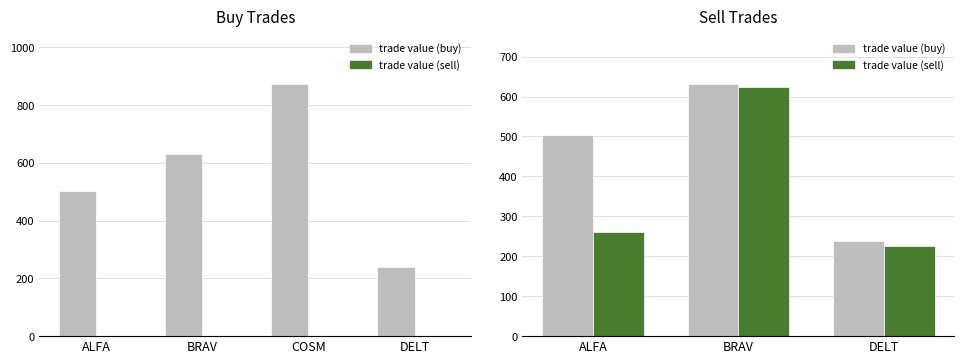

True or false: trade value (sell) has a value of 405.0 at ALFA.

False